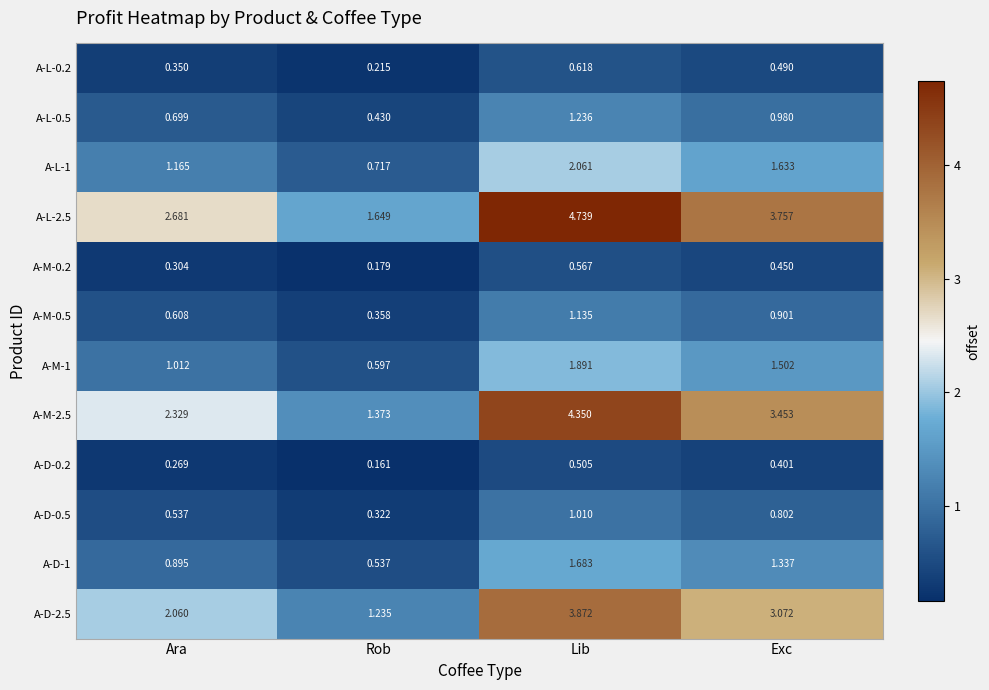

How many categories are shown in the chart?

4